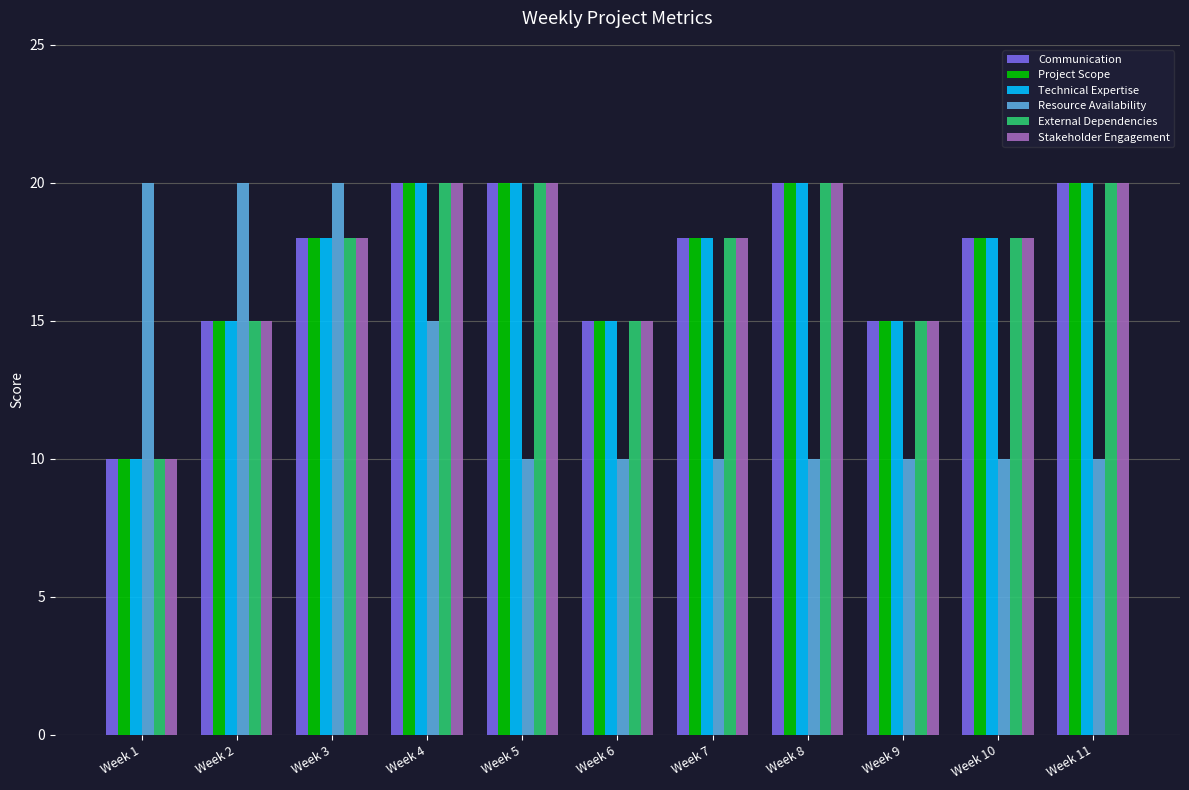

What is the total value across all series at Week 10?

100